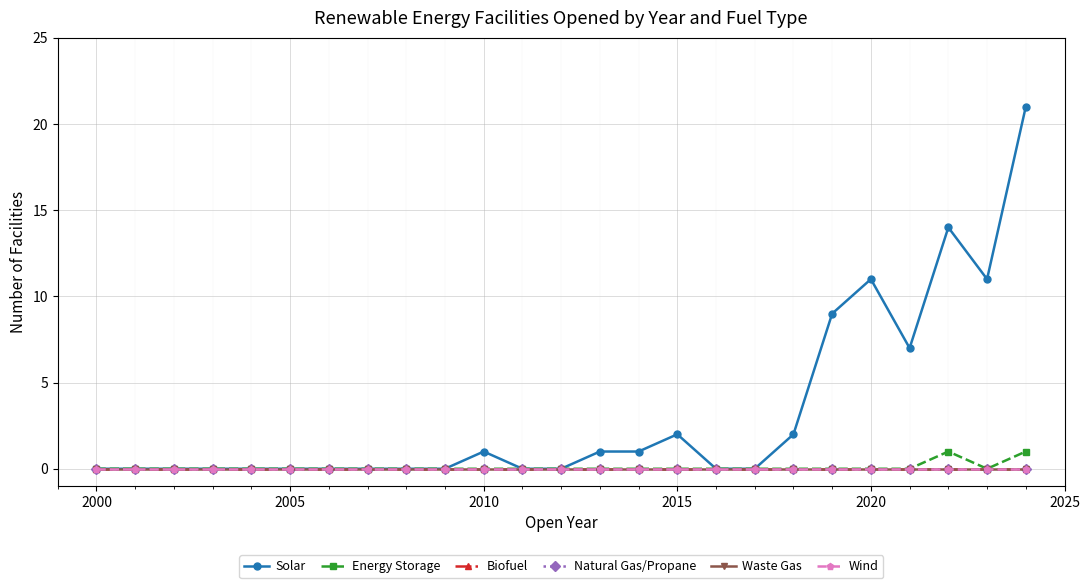

Reading right to left, list all the values displayed in this chart.

Solar: 21	11	14	7	11	9	2	0	0	2	1	1	0	0	1	0	0	0	0	0	0	0	0	0	0
Energy Storage: 1	0	1	0	0	0	0	0	0	0	0	0	0	0	0	0	0	0	0	0	0	0	0	0	0
Biofuel: 0	0	0	0	0	0	0	0	0	0	0	0	0	0	0	0	0	0	0	0	0	0	0	0	0
Natural Gas/Propane: 0	0	0	0	0	0	0	0	0	0	0	0	0	0	0	0	0	0	0	0	0	0	0	0	0
Waste Gas: 0	0	0	0	0	0	0	0	0	0	0	0	0	0	0	0	0	0	0	0	0	0	0	0	0
Wind: 0	0	0	0	0	0	0	0	0	0	0	0	0	0	0	0	0	0	0	0	0	0	0	0	0